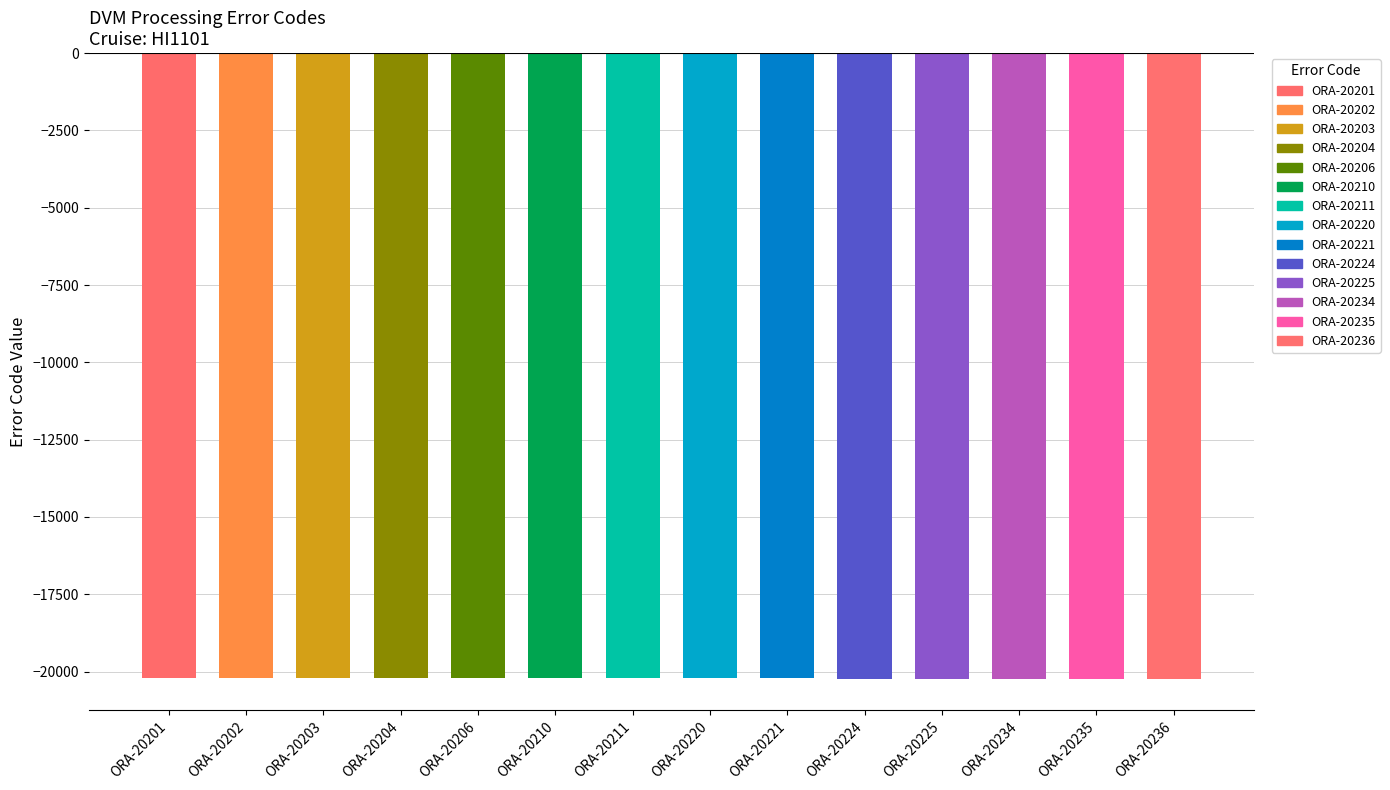

List the labels in order of value, smallest first.

ORA-20236, ORA-20235, ORA-20234, ORA-20225, ORA-20224, ORA-20221, ORA-20220, ORA-20211, ORA-20210, ORA-20206, ORA-20204, ORA-20203, ORA-20202, ORA-20201